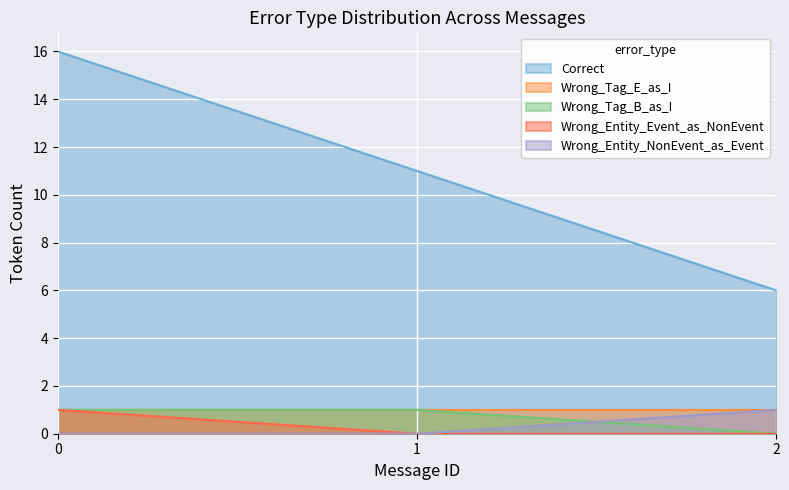

What is the lowest value of the Correct series?

6